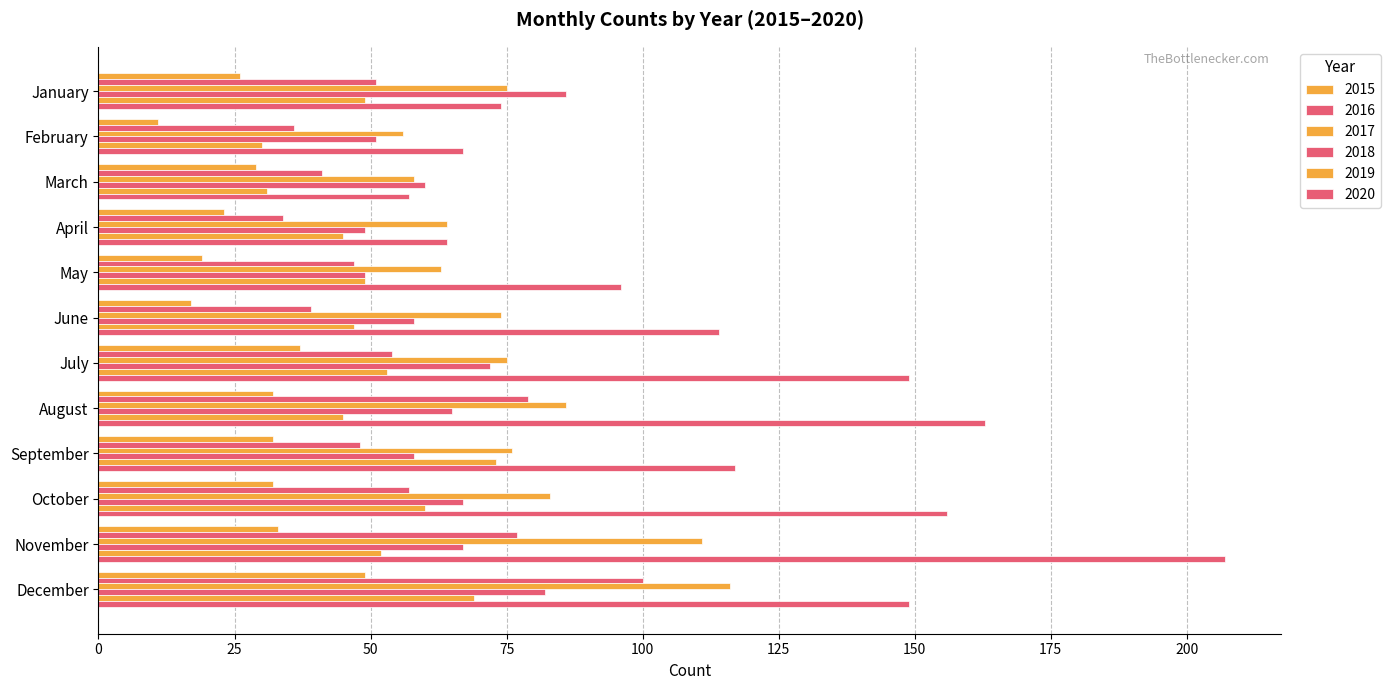

How many data points does each series have?

12